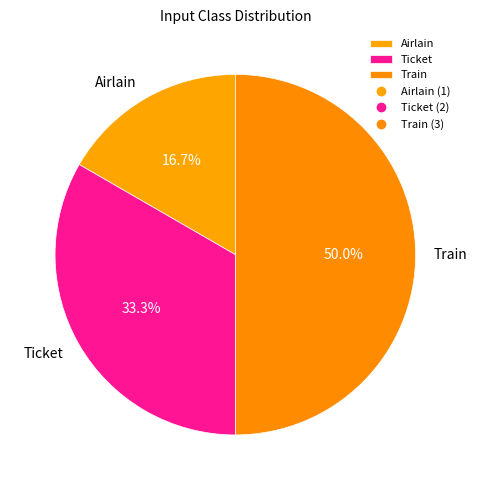

What is the largest slice in the pie chart?

Train